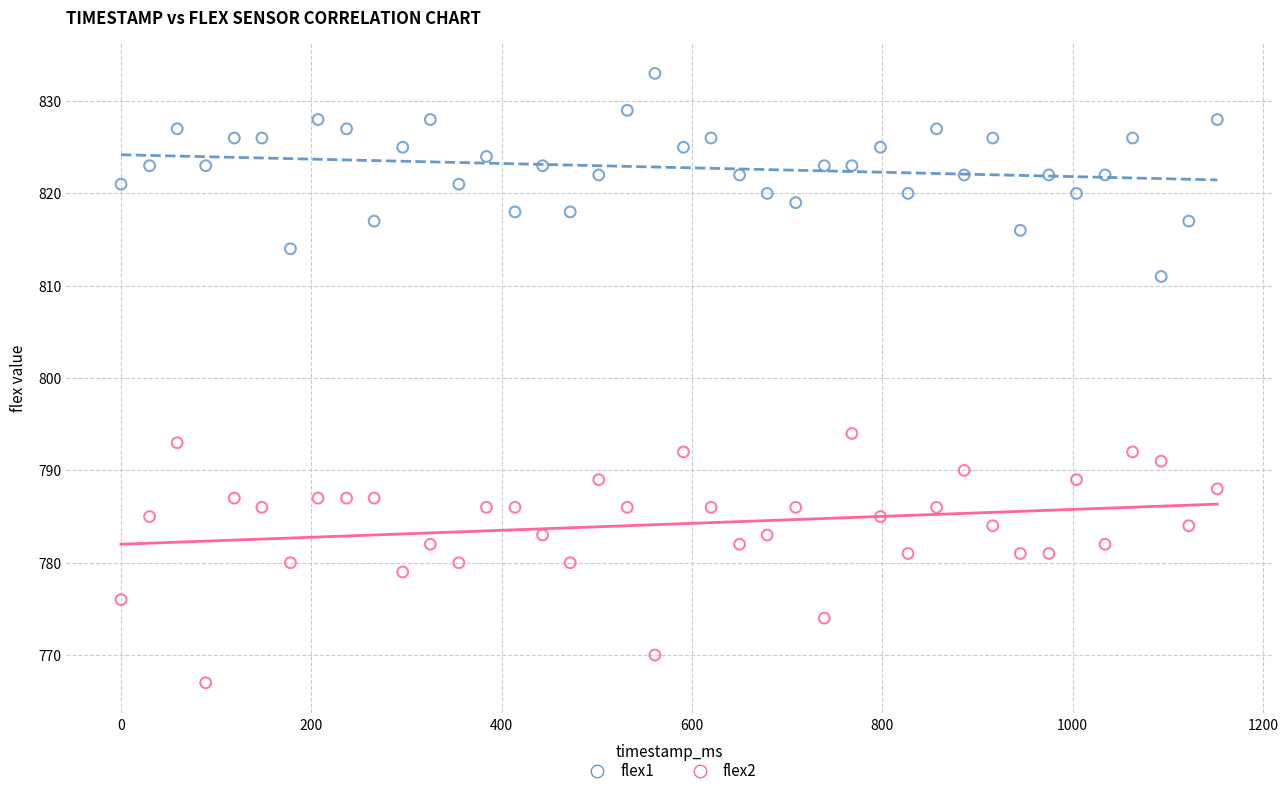

Across all data points, what is the range of X values (max minus min)?

1152